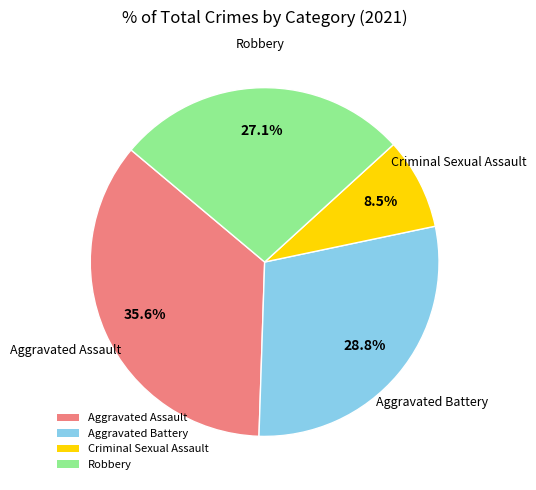

To the nearest percent, what percentage of the pie is Aggravated Battery?

29%